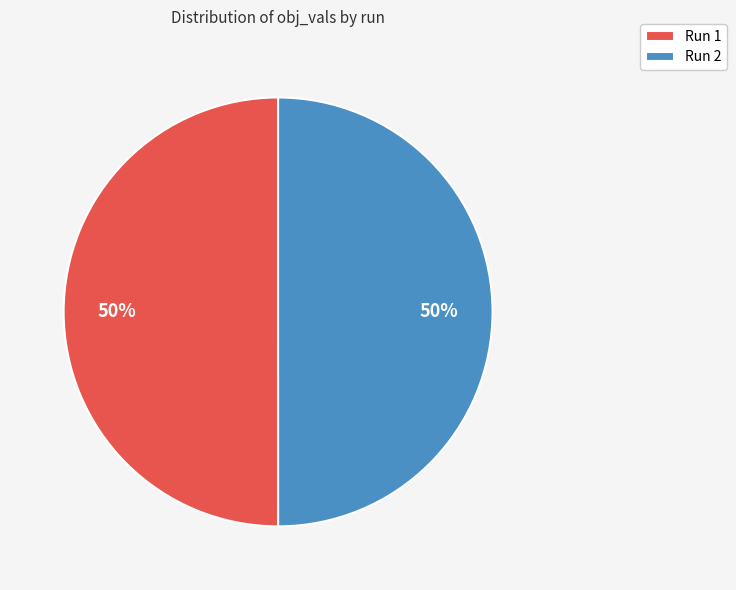

True or false: Run 1 accounts for 50% of the total.

True